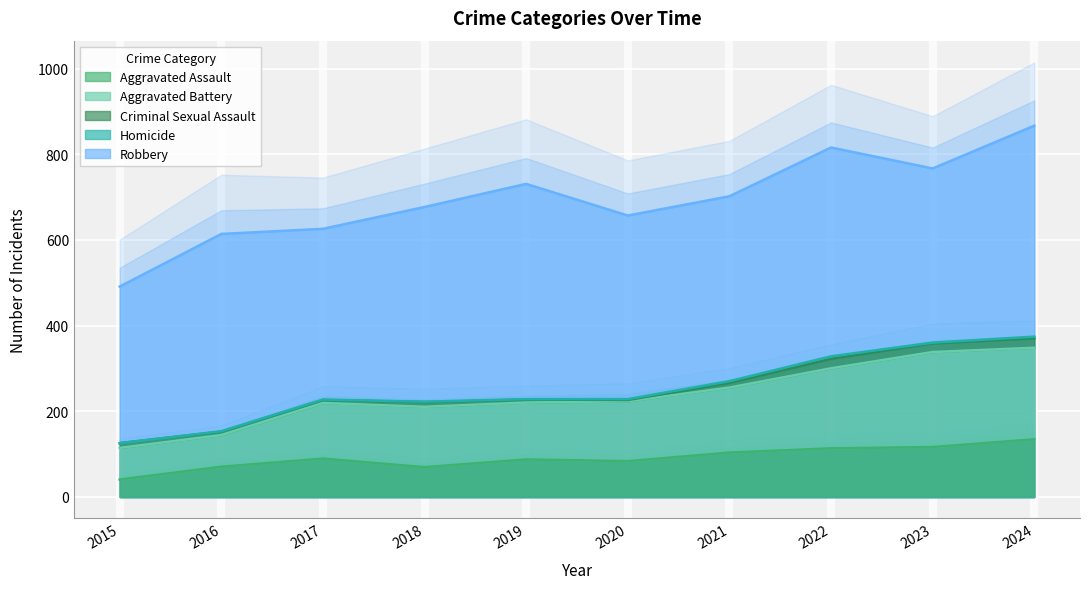

Which series has the widest spread of values?

Aggravated Battery